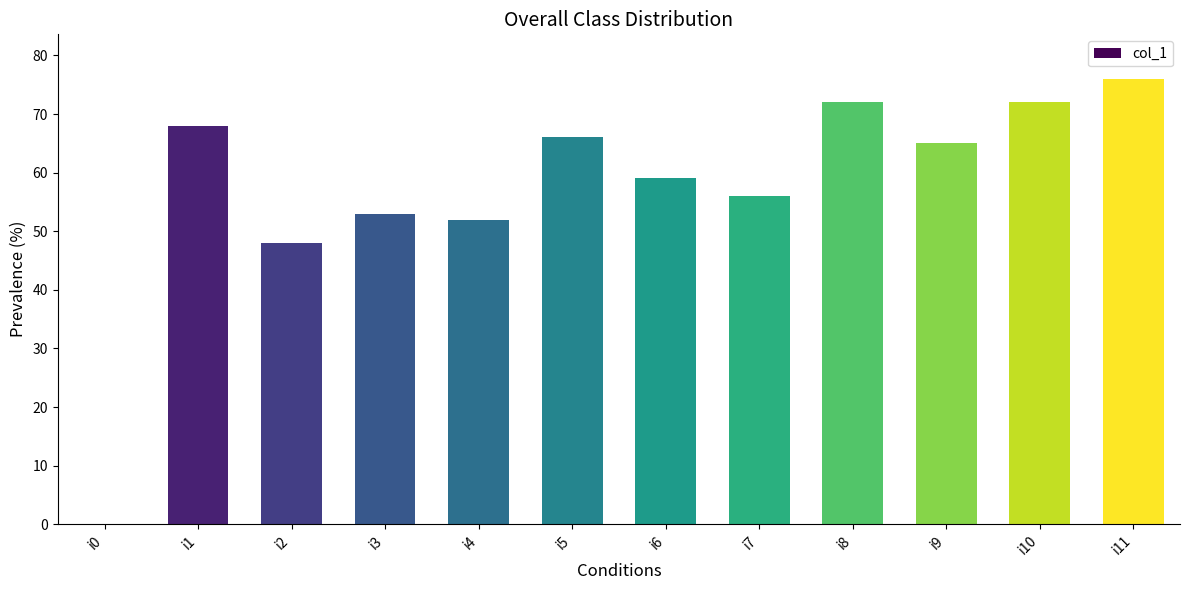

Which has a higher value, i1 or i3?

i1